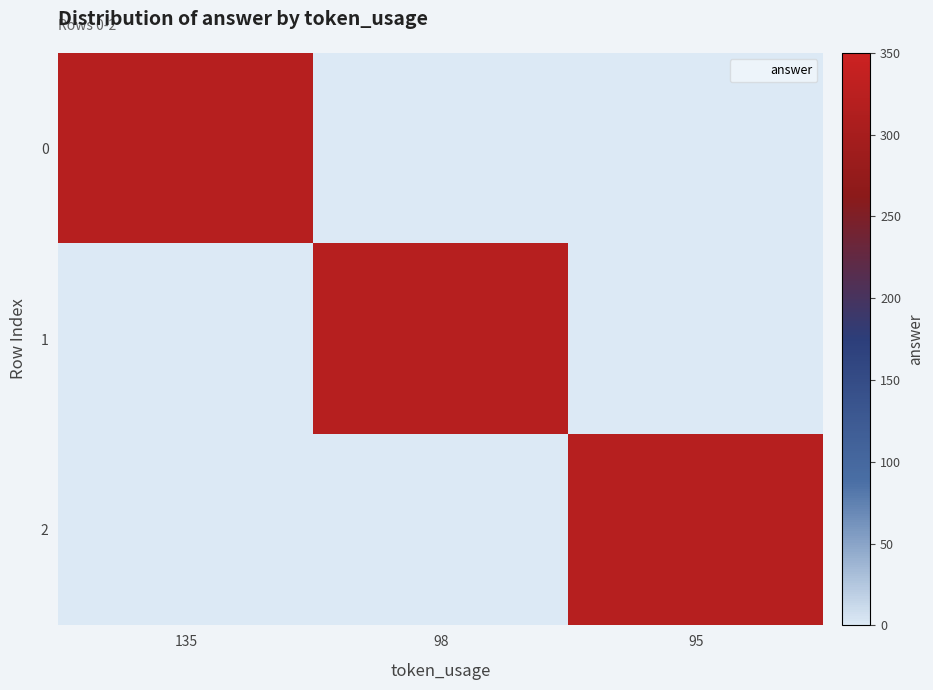

Rank the series at 98 from highest to lowest value.

1, 0, 2